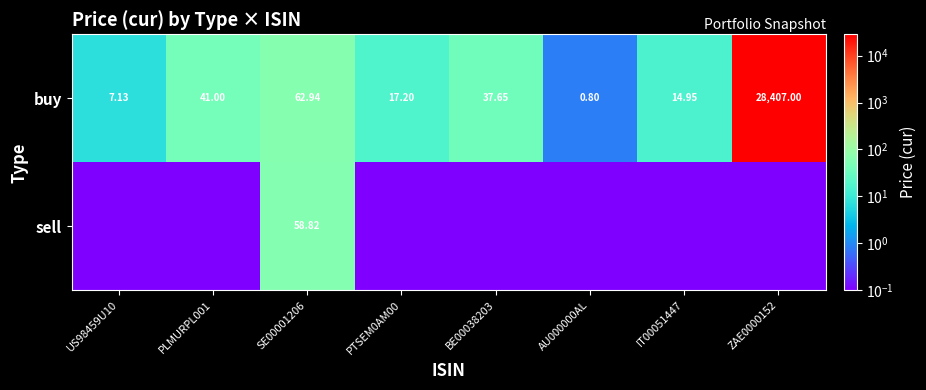

Is it true that buy equals 55.3 at BE00038203?

False